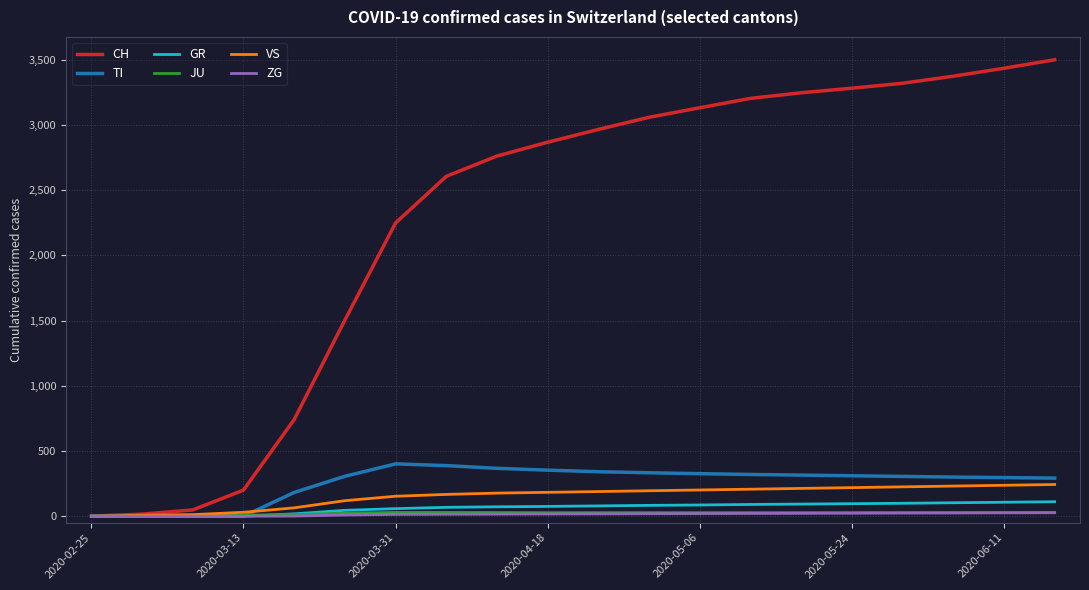

Which series has the largest range (max minus min)?

CH